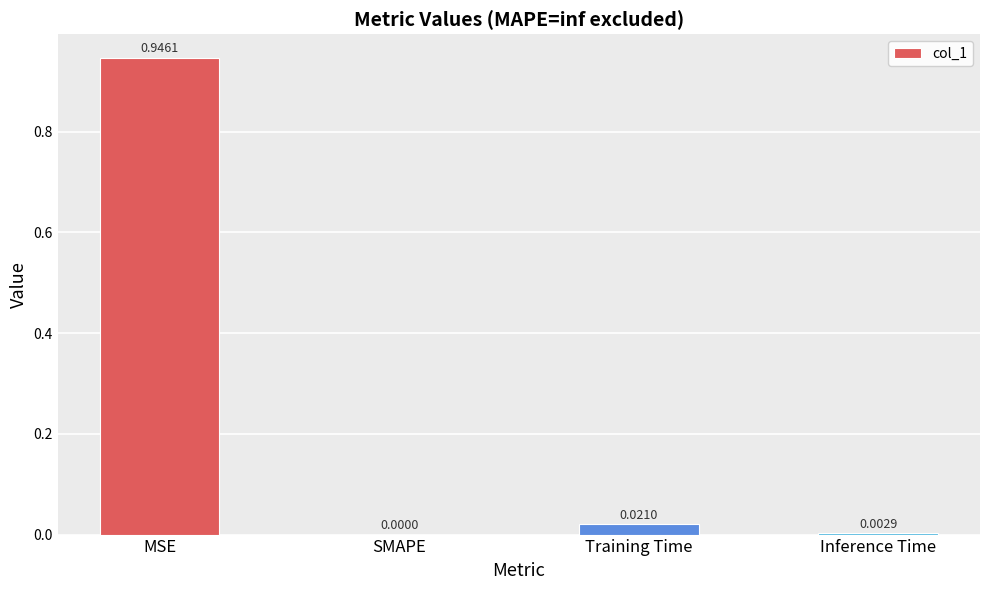

Where is the data nearest to the value 0?

SMAPE